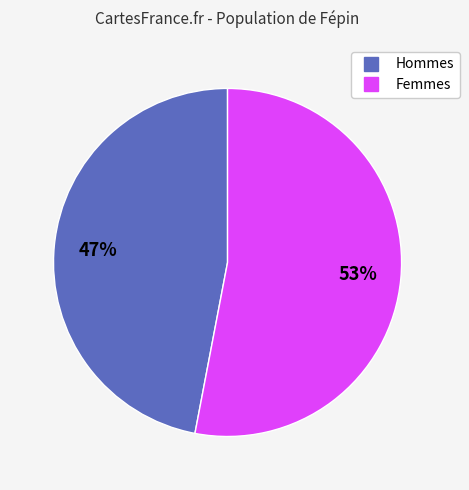

To the nearest percent, what is the difference between the largest and smallest slice percentages?

6%